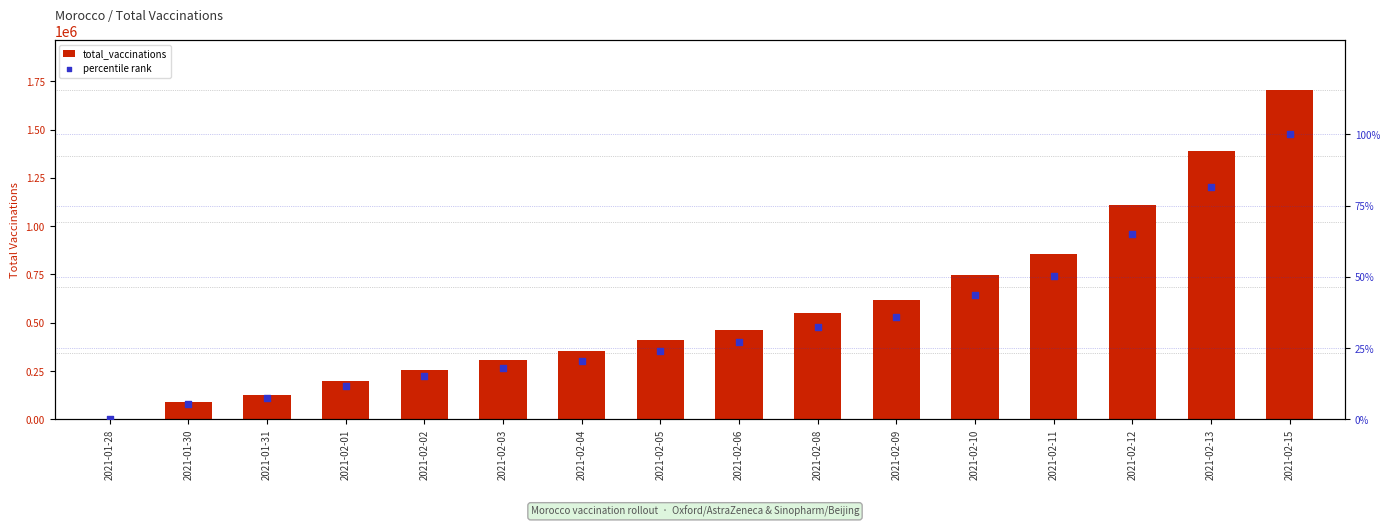

What are all the series names shown in the legend?

total_vaccinations, percentile rank